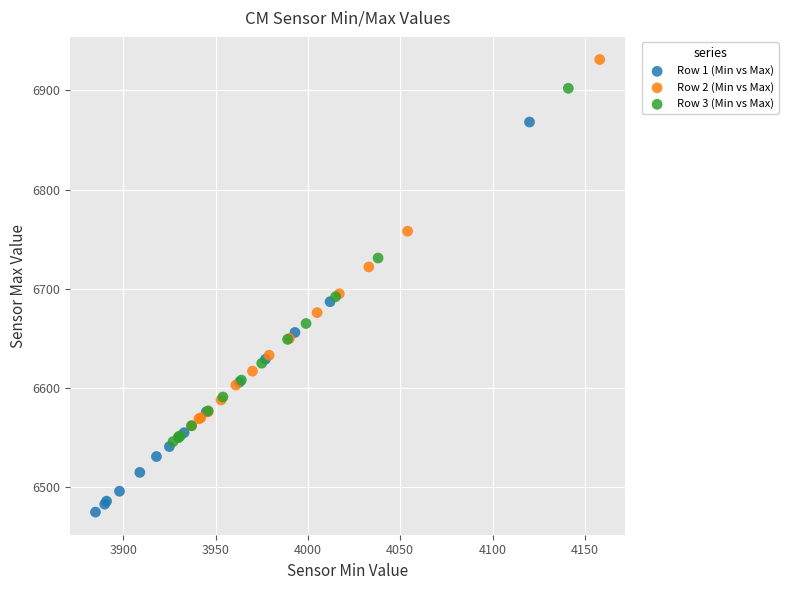

What are all the series names shown in the legend?

Row 1 (Min vs Max), Row 2 (Min vs Max), Row 3 (Min vs Max)